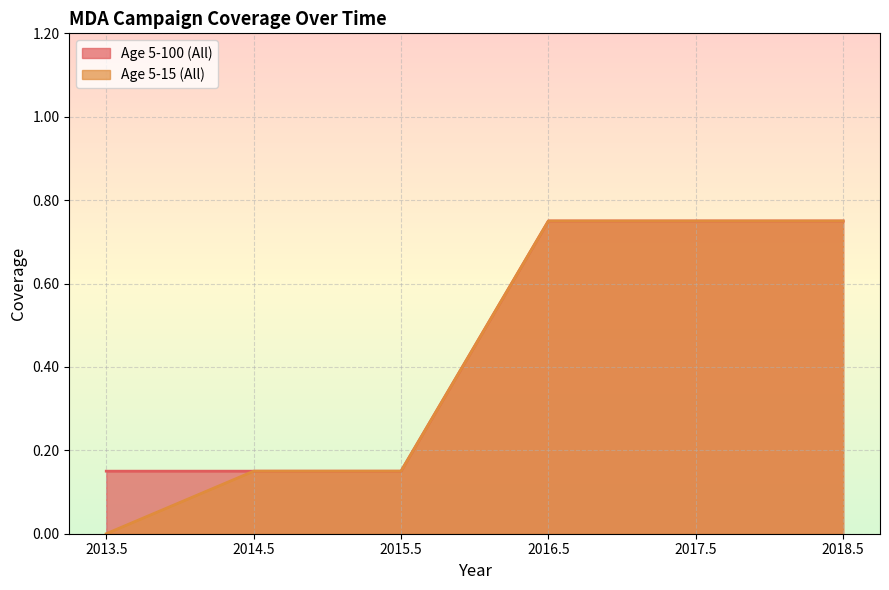

True or false: Age 5-100 (All) has more than 0 points higher than both neighbors.

False